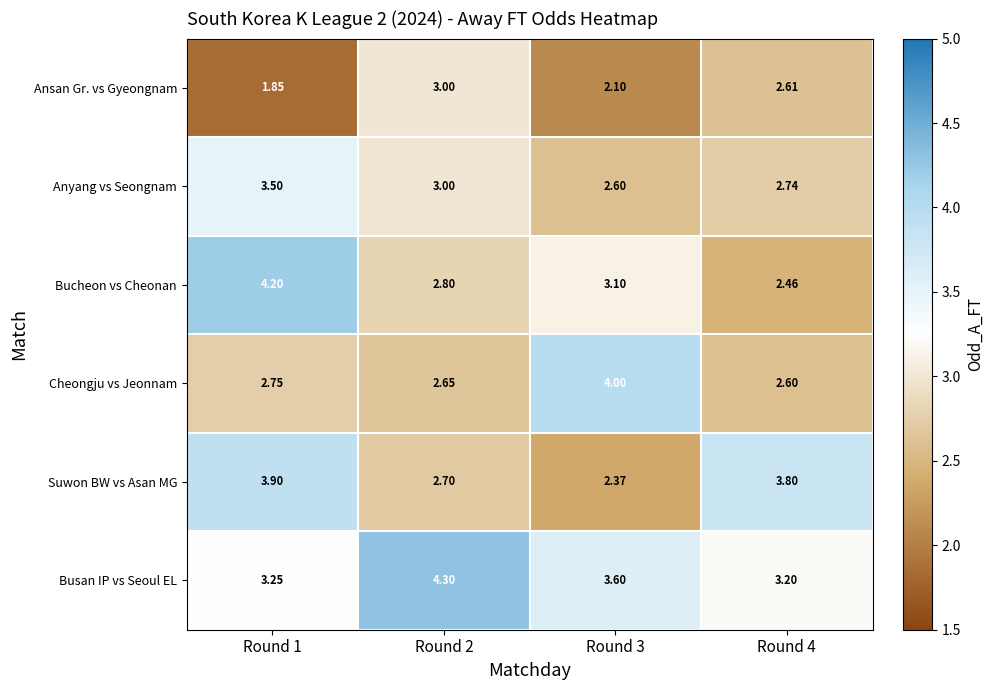

Which series has the widest spread of values?

Bucheon vs Cheonan